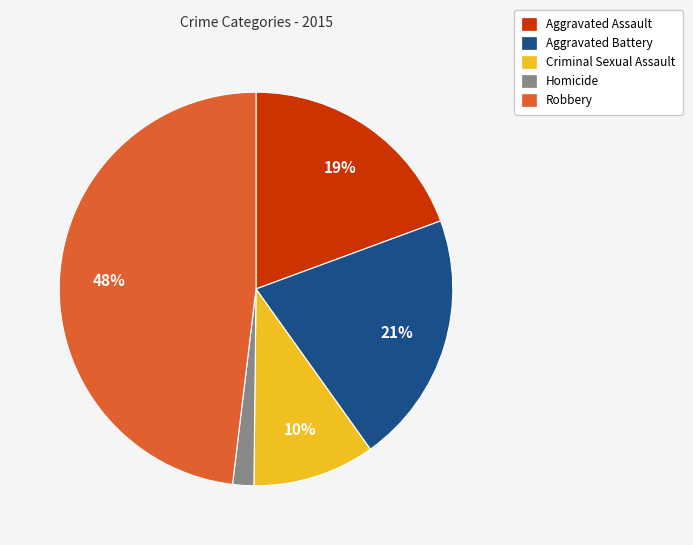

To the nearest percent, what is the difference between the largest and smallest slice percentages?

46%